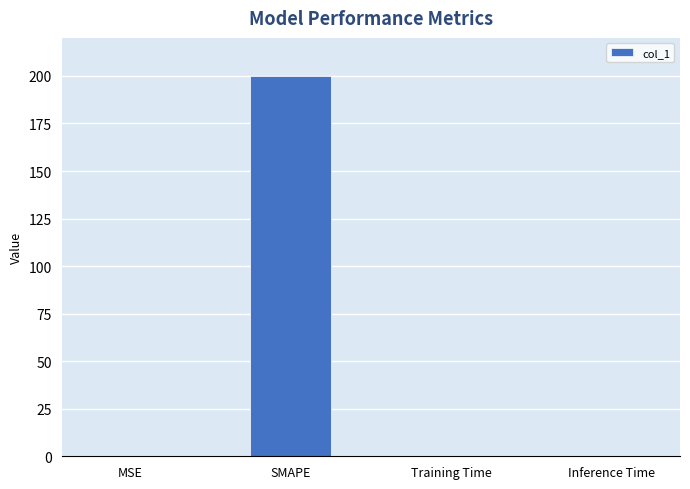

What is the sum of all values?

200.0